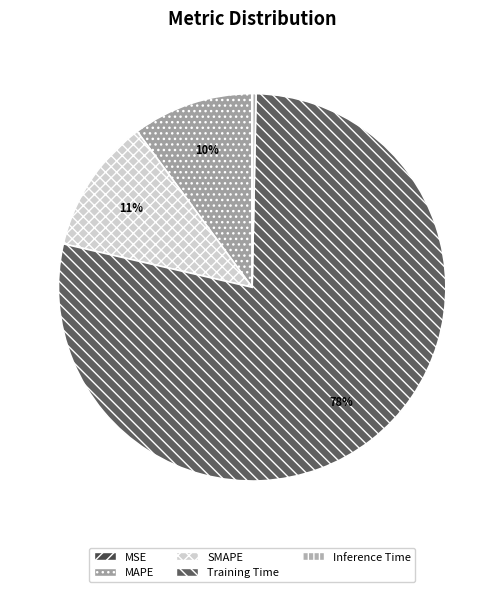

Which slice is the largest?

Training Time